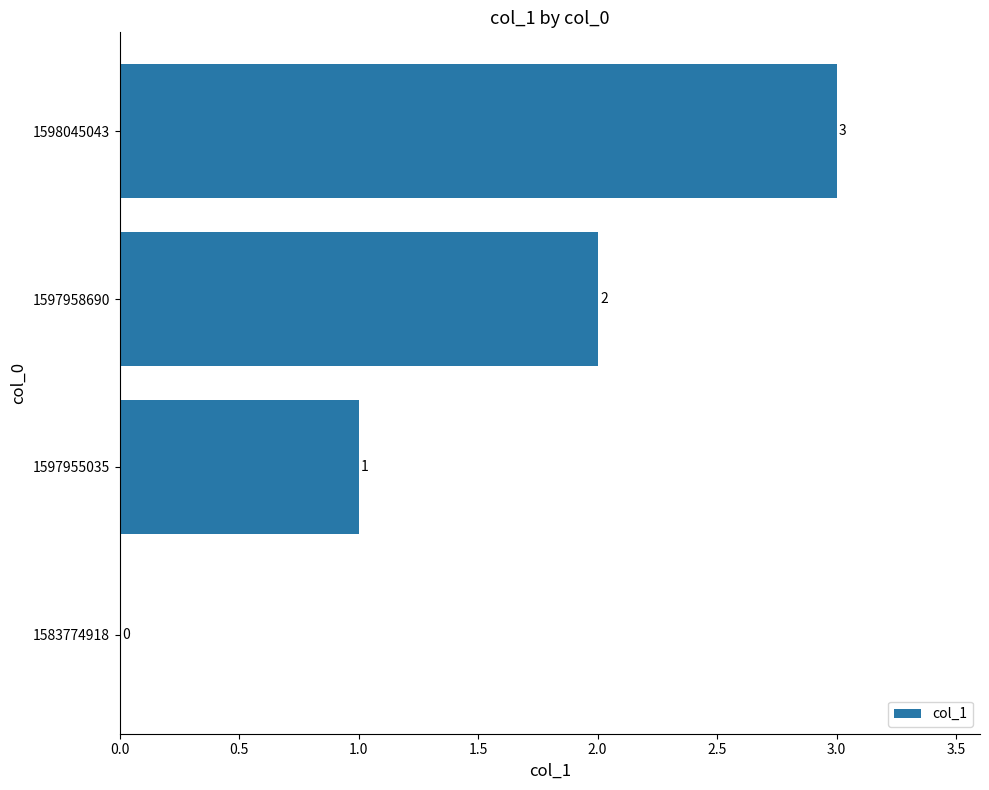

Which category has the highest value across all series?

1598045043